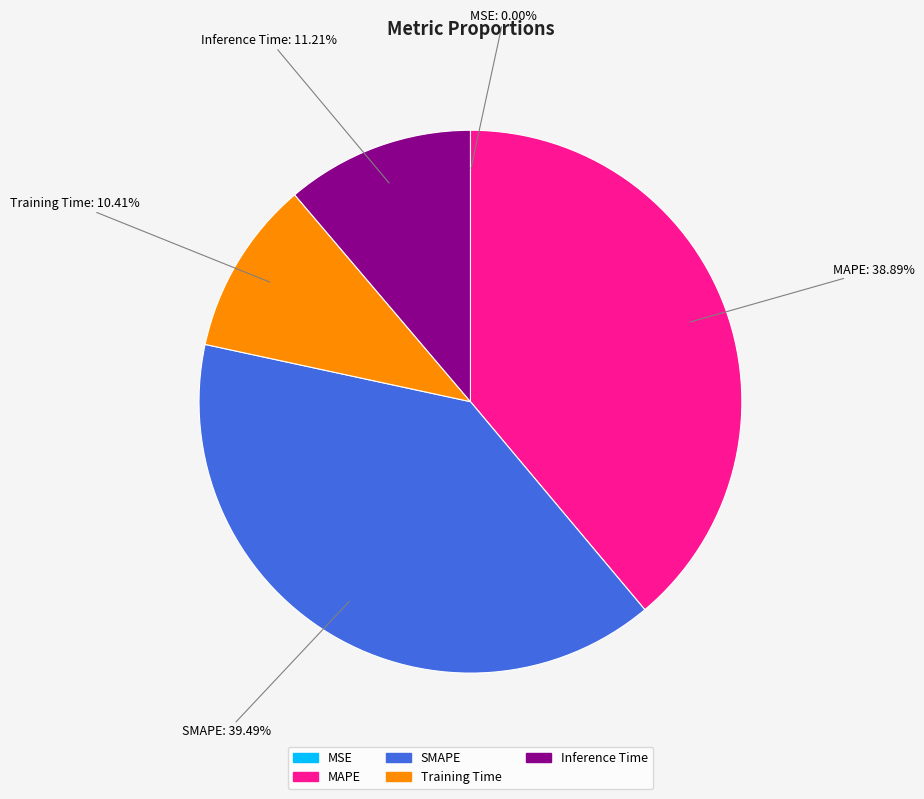

What percentage is NOT represented by MAPE?

61.1%